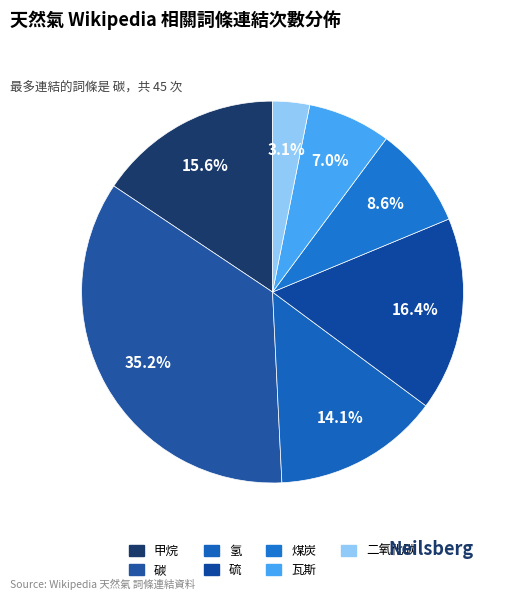

Combined, do 氢 and 二氧化碳 account for over 50%?

No